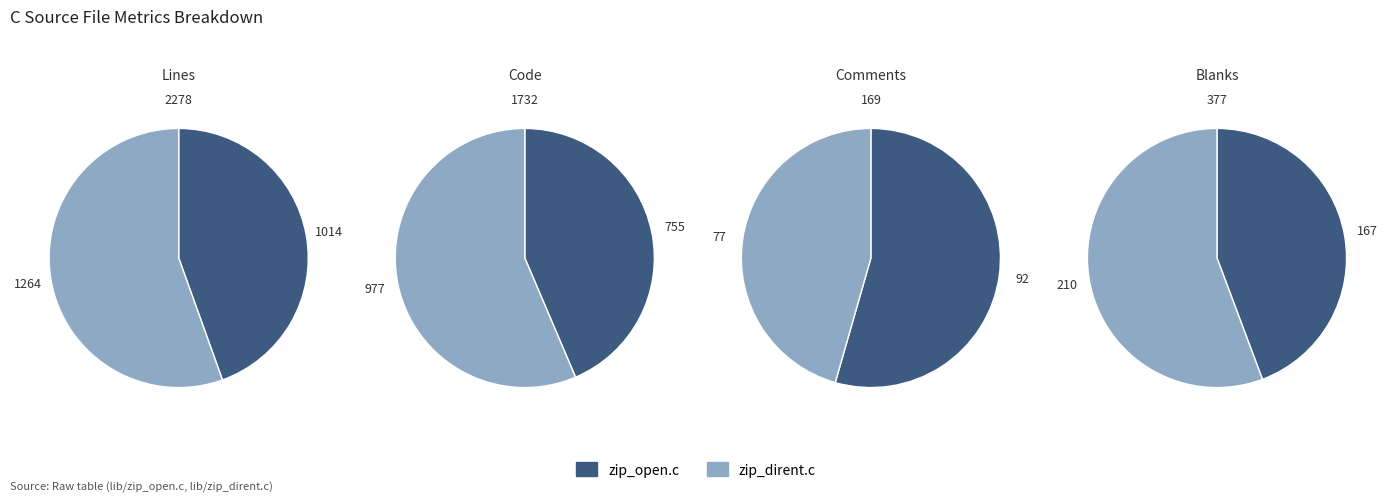

Is there a majority slice in this chart?

Yes